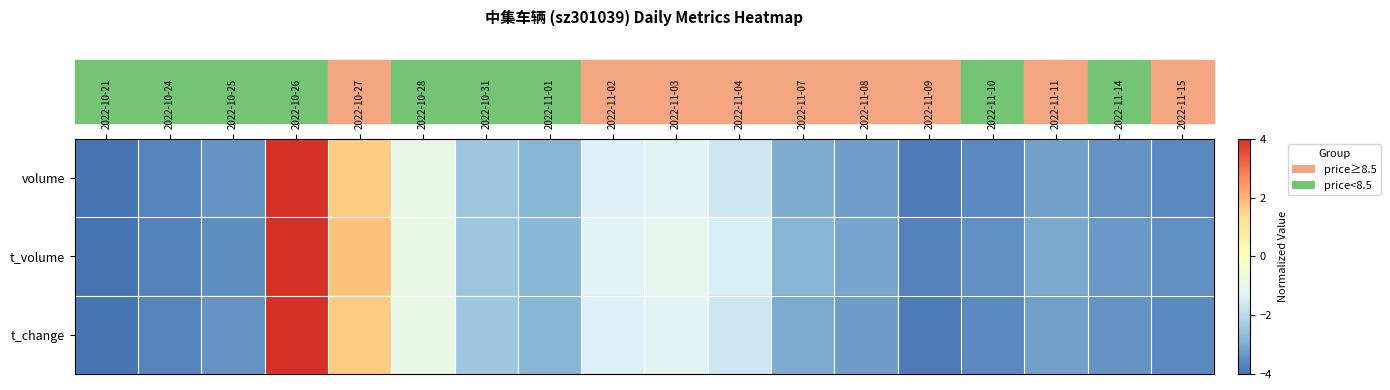

List the series in order of their peak value, lowest first.

volume, t_volume, t_change